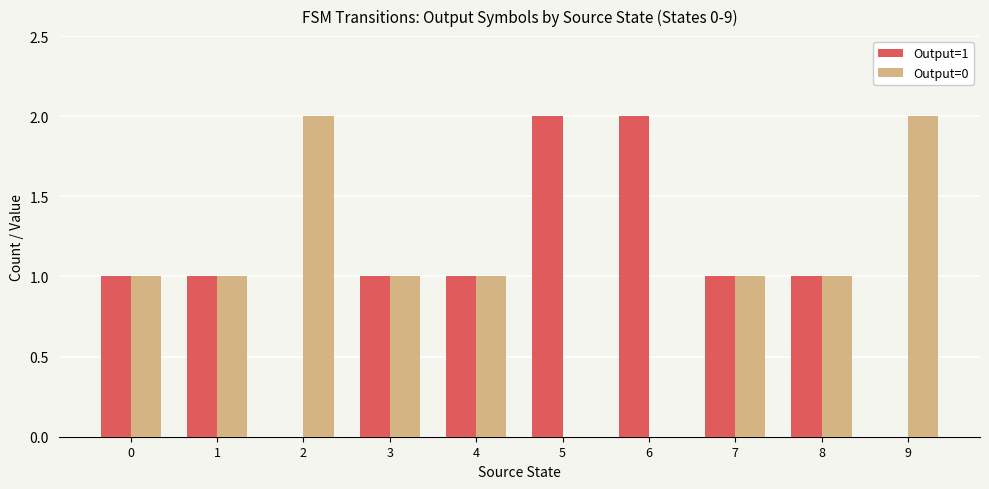

The value of Output=1 at 9 is 1. True or false?

False